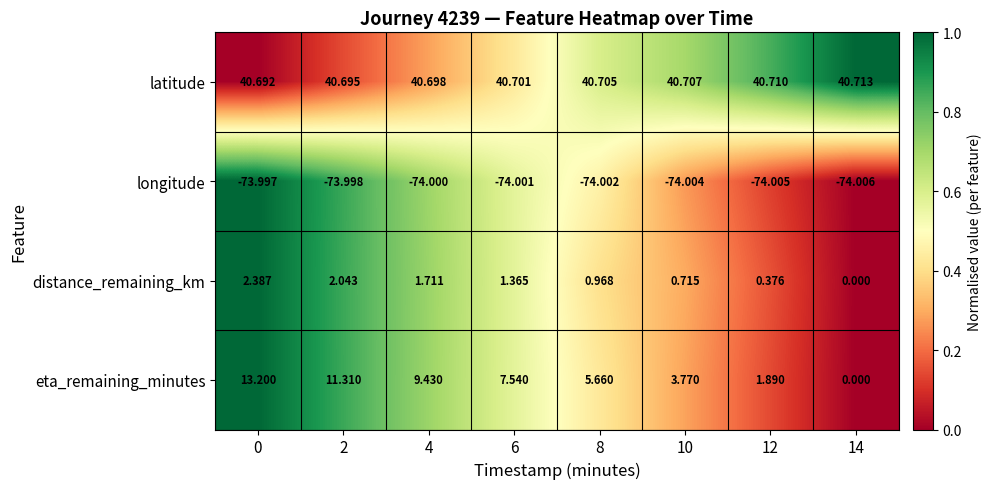

Rank the series by their maximum value, from lowest to highest.

longitude, distance_remaining_km, eta_remaining_minutes, latitude